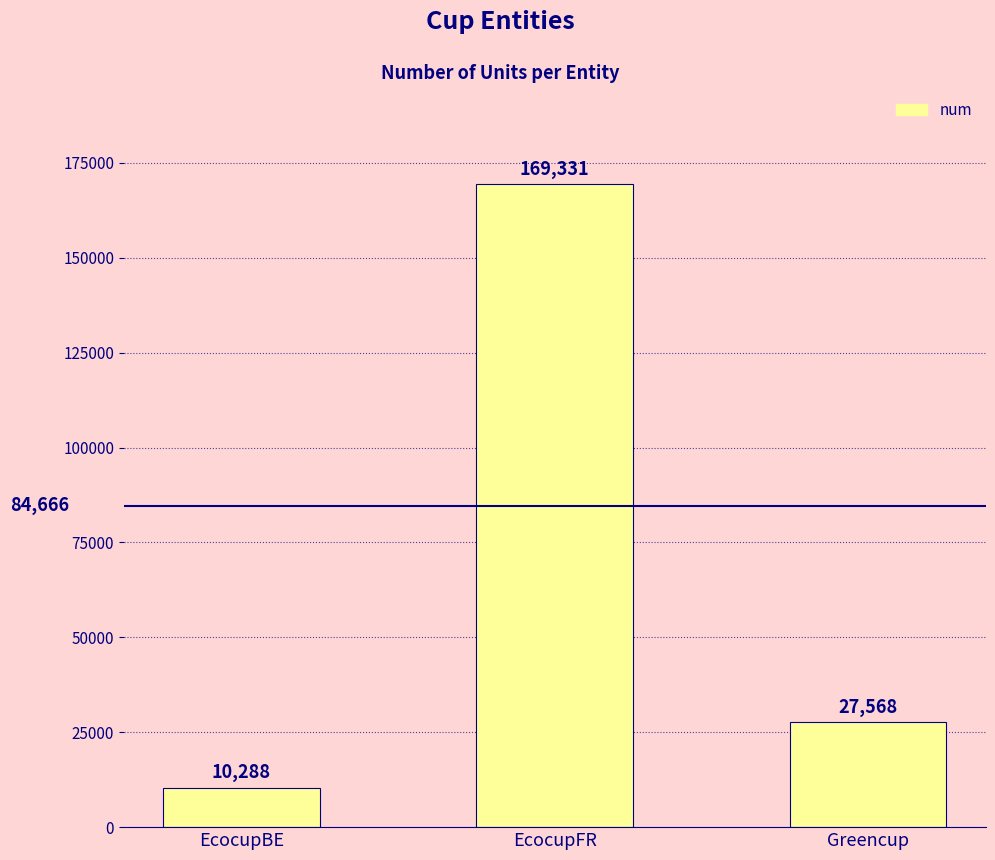

What is the difference between the values at EcocupFR and Greencup?

141763